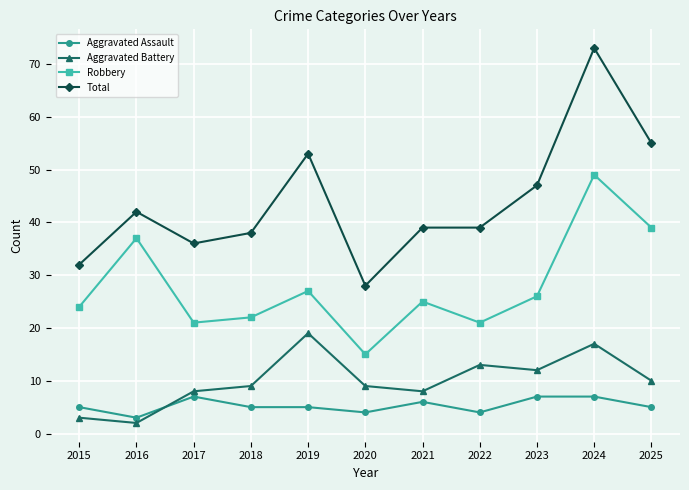

Reading left to right, extract all data points from this chart.

Aggravated Assault: 5	3	7	5	5	4	6	4	7	7	5
Aggravated Battery: 3	2	8	9	19	9	8	13	12	17	10
Robbery: 24	37	21	22	27	15	25	21	26	49	39
Total: 32	42	36	38	53	28	39	39	47	73	55